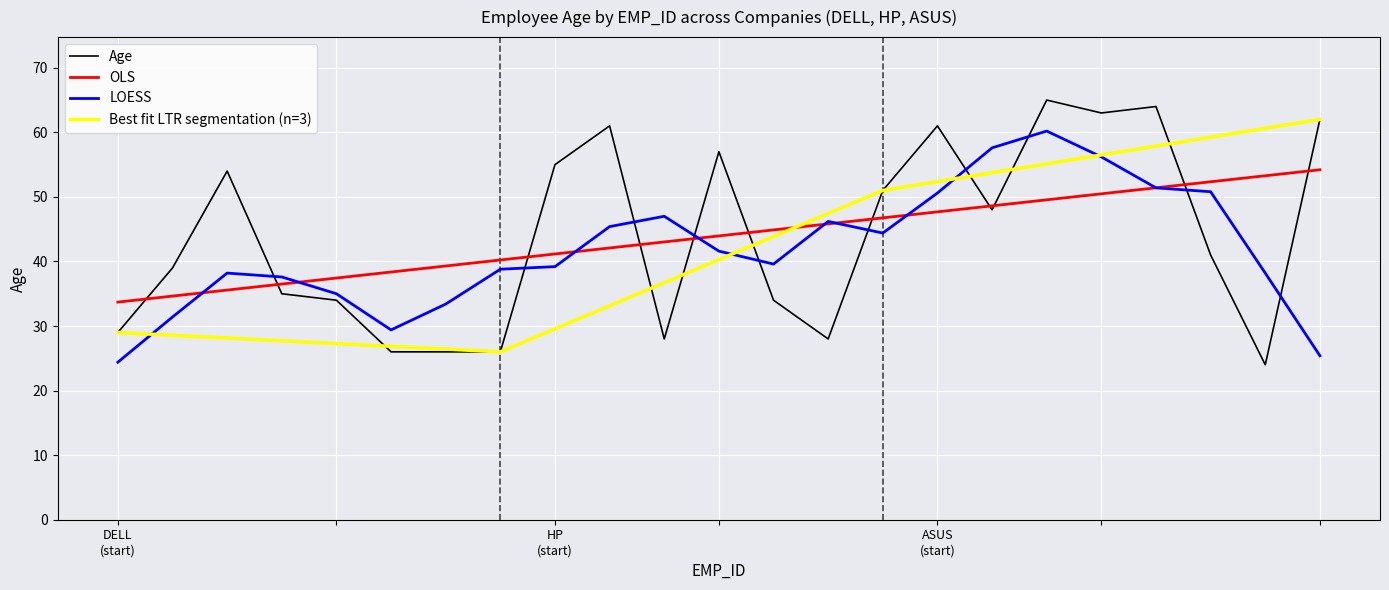

How many times do OLS and Best fit LTR segmentation (n=3) cross each other?

1